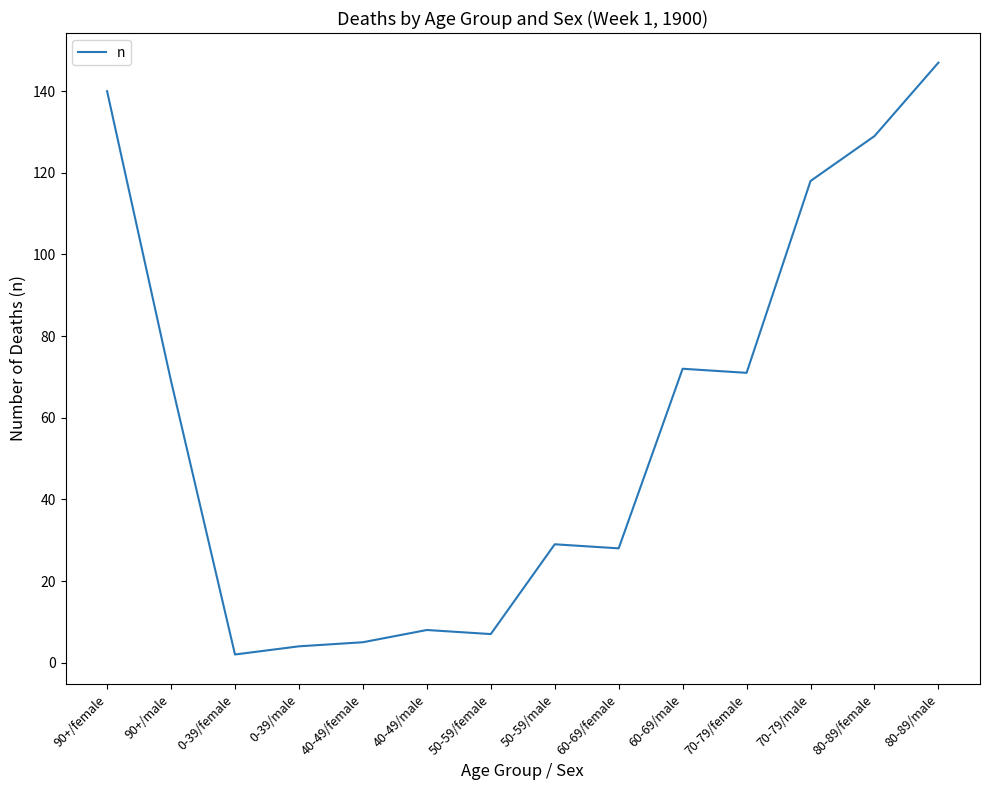

Reading left to right, list all the values displayed in this chart.

140	69	2	4	5	8	7	29	28	72	71	118	129	147